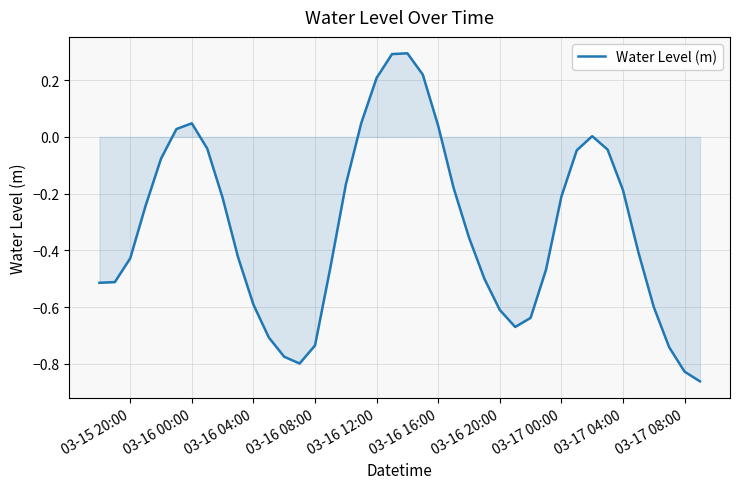

What is the difference between the maximum and minimum values?

1.2